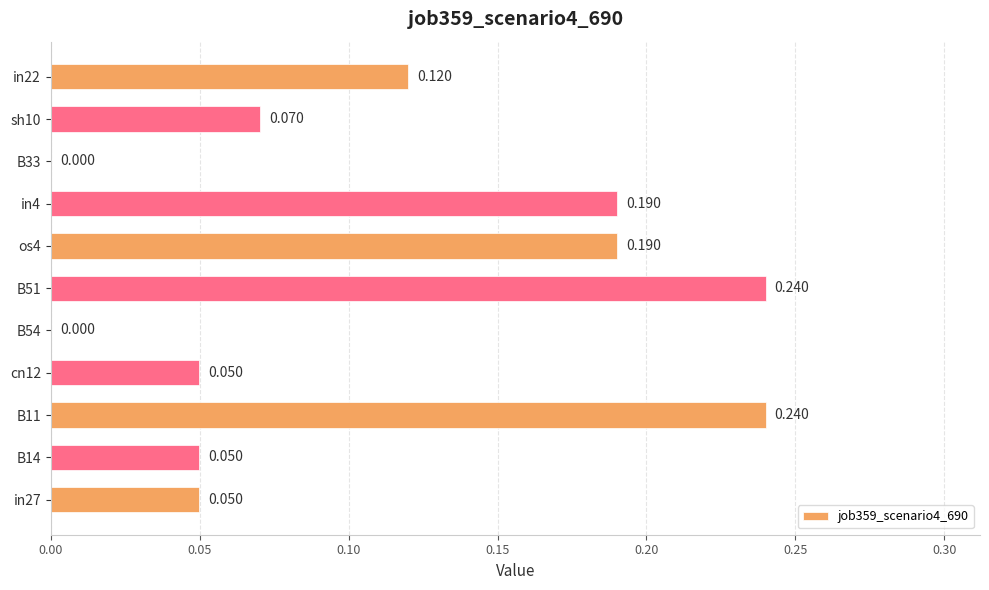

What is the average value?

0.1